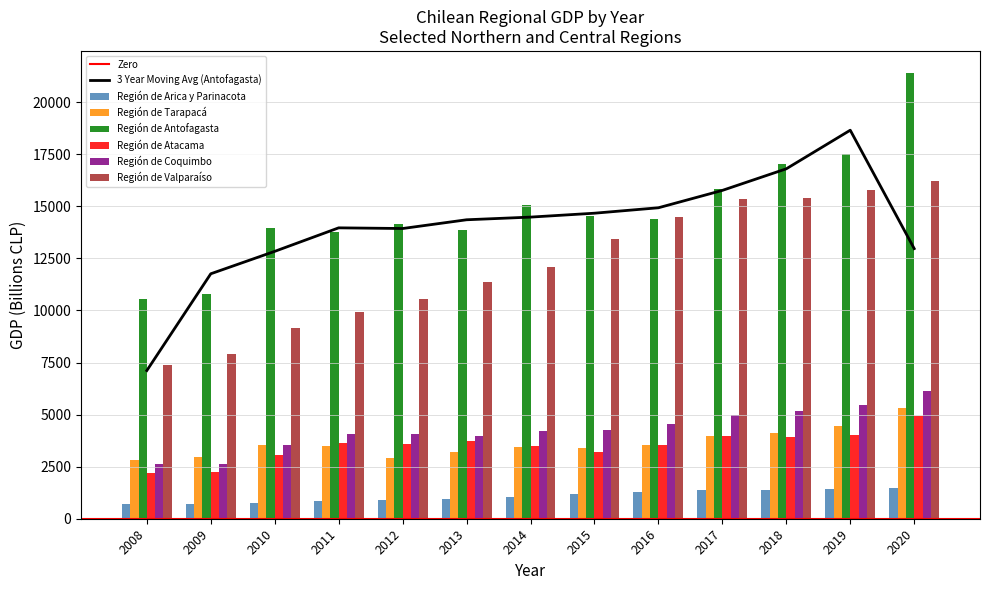

What is the total value across all series at 2011?

35767